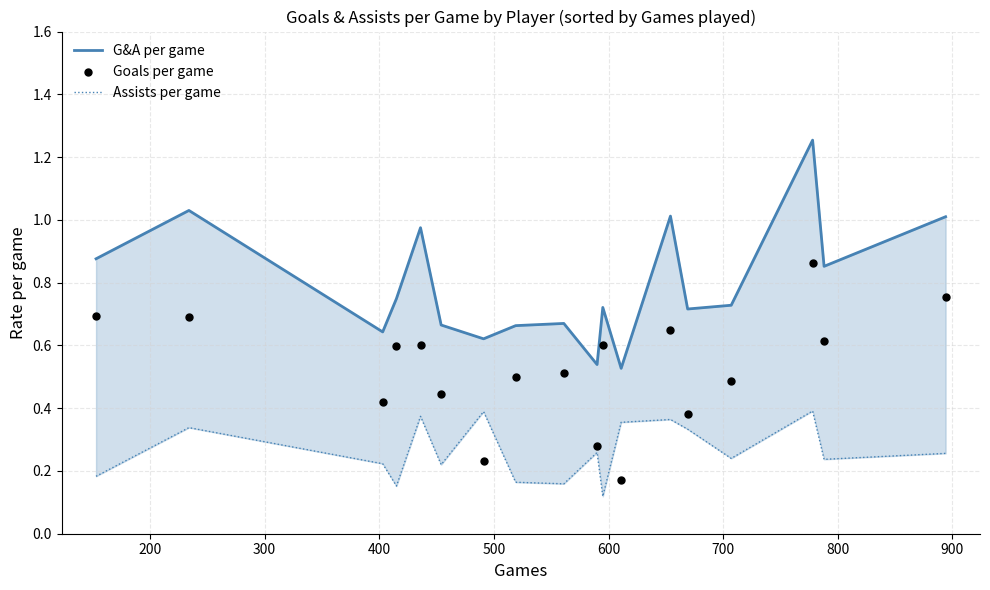

What is the total value across all series at 200?

2.1